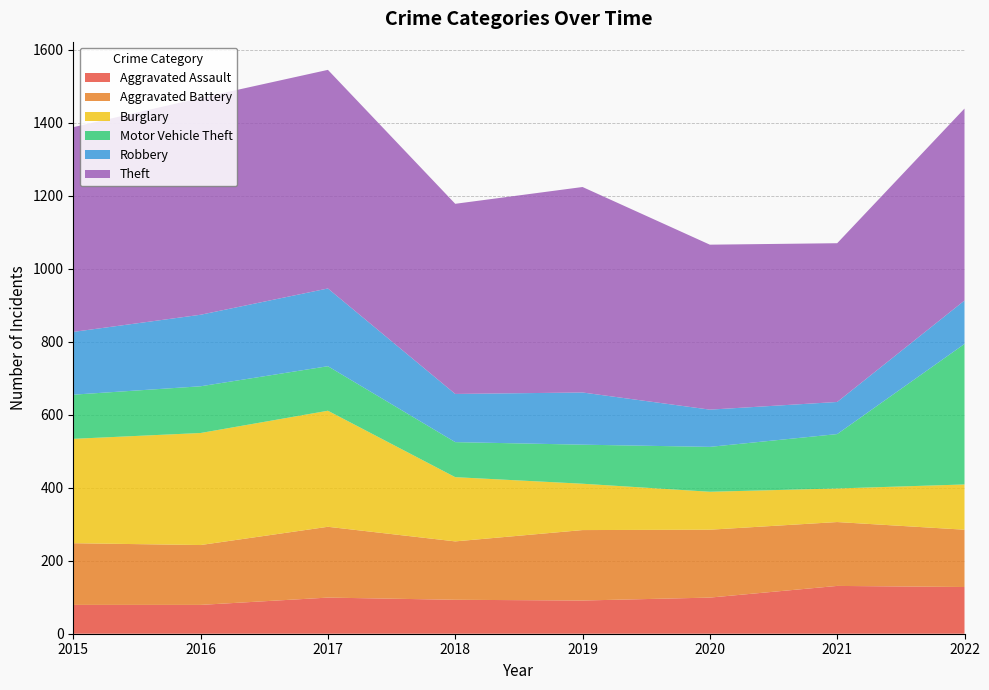

Reading left to right, what are all the values shown in this chart?

Aggravated Assault: 2015=79	2016=79	2017=99	2018=93	2019=91	2020=99	2021=131	2022=128
Aggravated Battery: 2015=169	2016=164	2017=194	2018=160	2019=193	2020=186	2021=175	2022=157
Burglary: 2015=286	2016=307	2017=318	2018=176	2019=127	2020=104	2021=92	2022=124
Motor Vehicle Theft: 2015=121	2016=128	2017=122	2018=96	2019=107	2020=123	2021=149	2022=385
Robbery: 2015=172	2016=196	2017=213	2018=132	2019=143	2020=102	2021=88	2022=119
Theft: 2015=561	2016=594	2017=599	2018=521	2019=563	2020=452	2021=435	2022=526